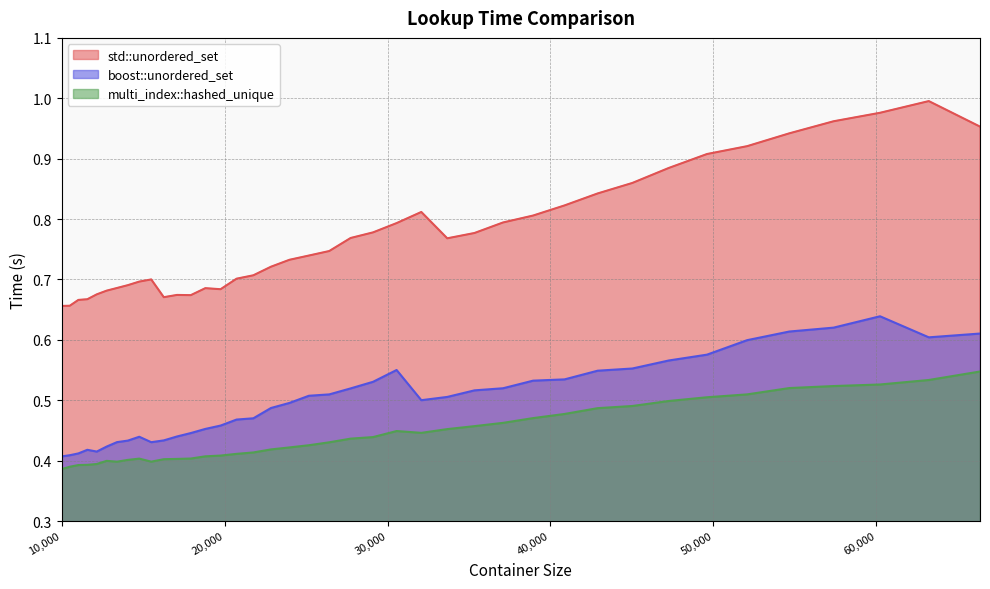

What are all the series names shown in the legend?

std::unordered_set, boost::unordered_set, multi_index::hashed_unique